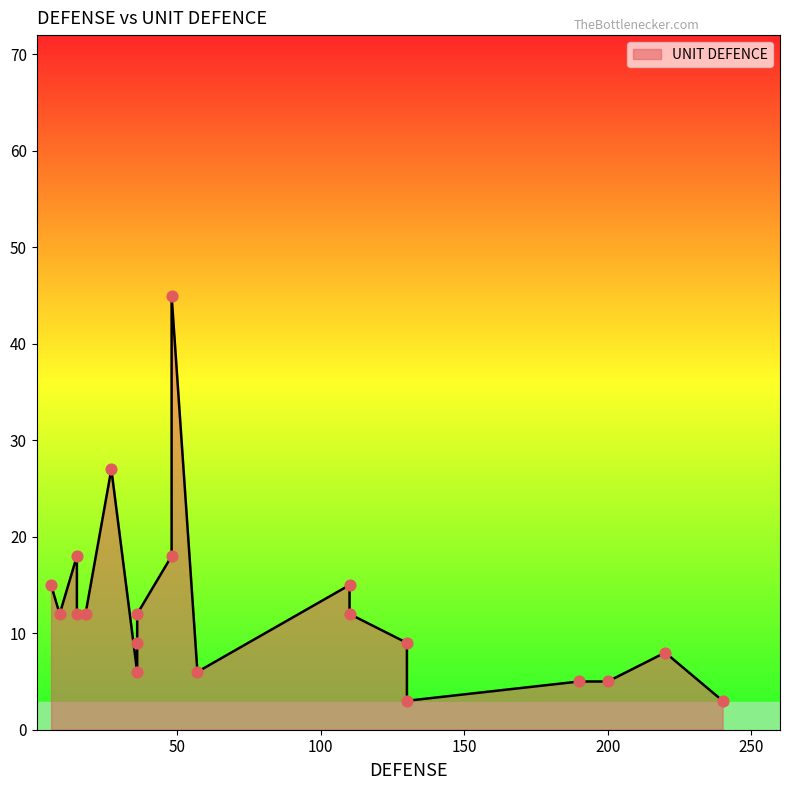

What is the ratio of the value at 110 to the value at 190?

2.4